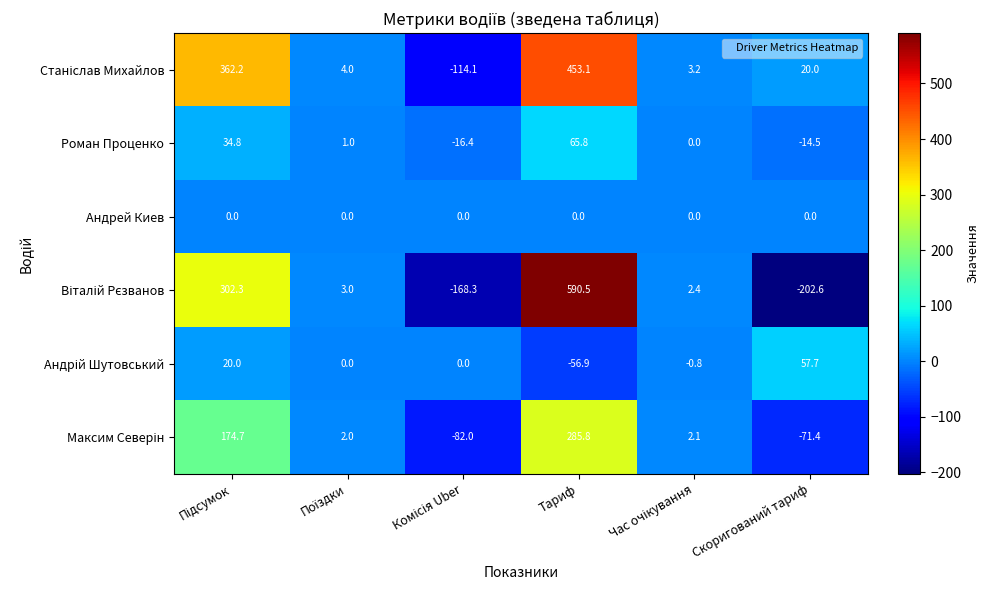

At which category is the sum across all series the highest?

Тариф